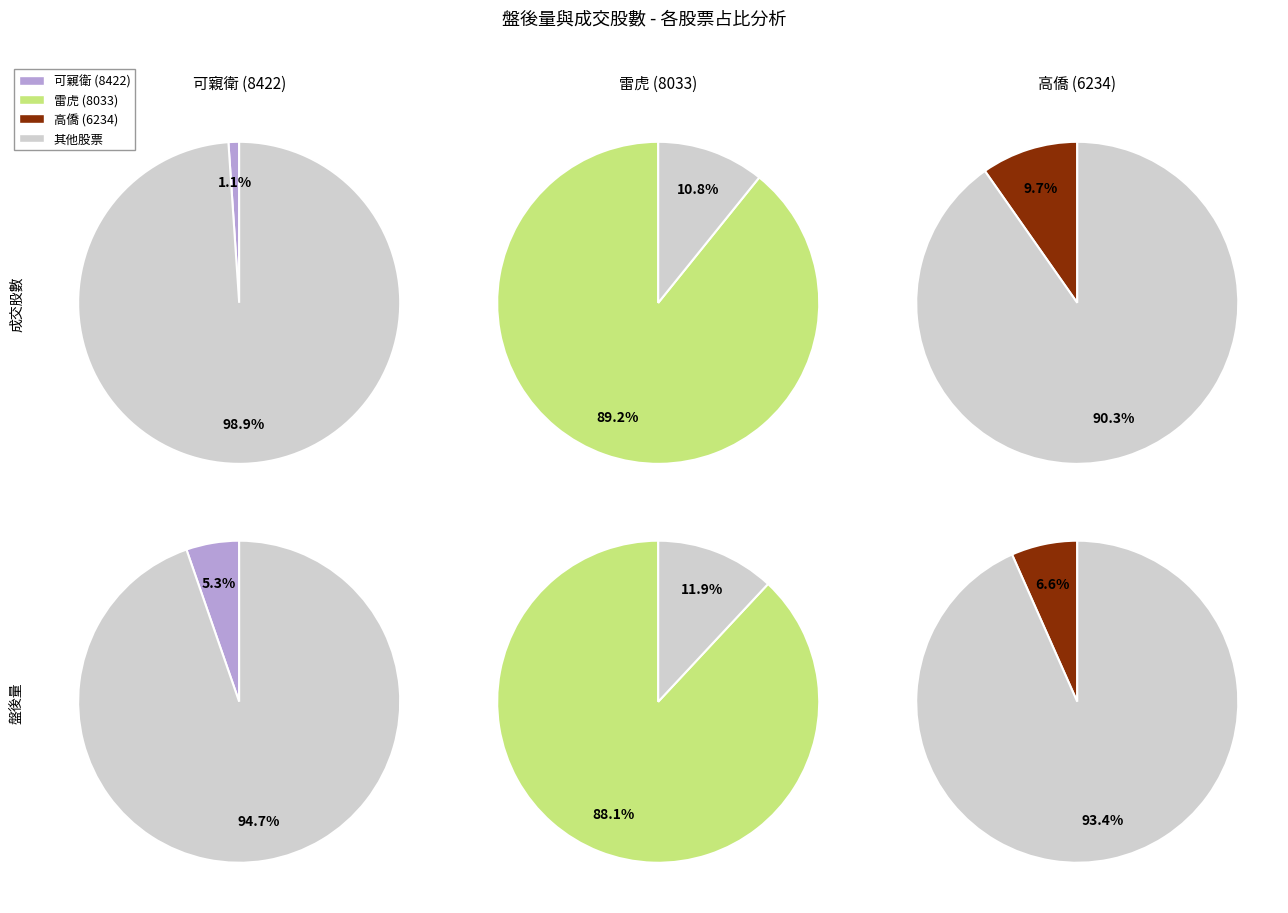

What percentage is the 8033 slice, to the nearest percent?

89%